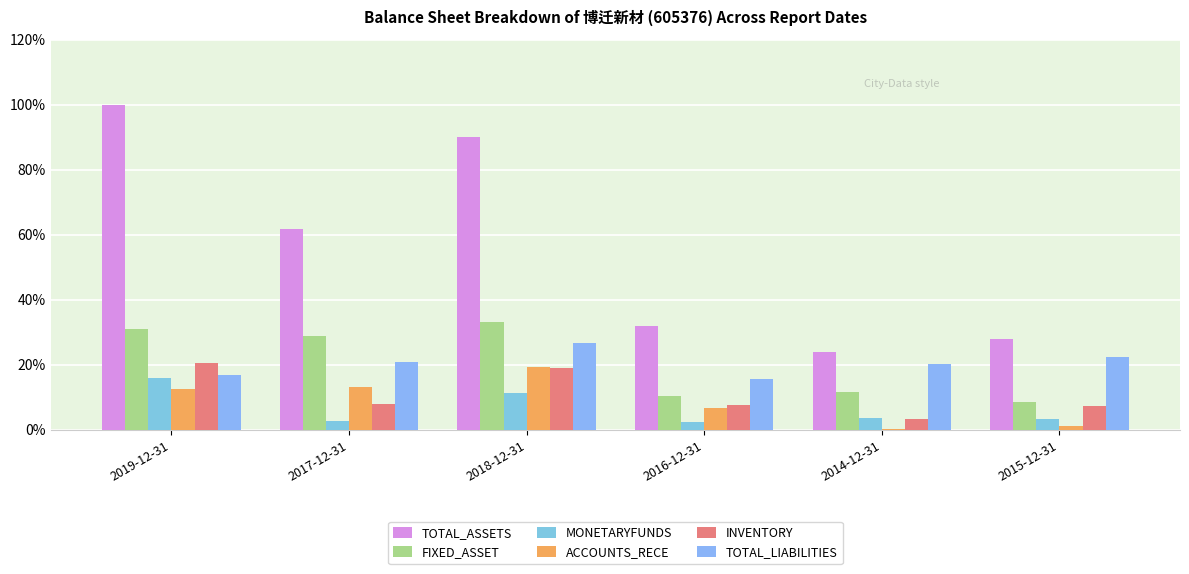

What are all the series names shown in the legend?

TOTAL_ASSETS, FIXED_ASSET, MONETARYFUNDS, ACCOUNTS_RECE, INVENTORY, TOTAL_LIABILITIES